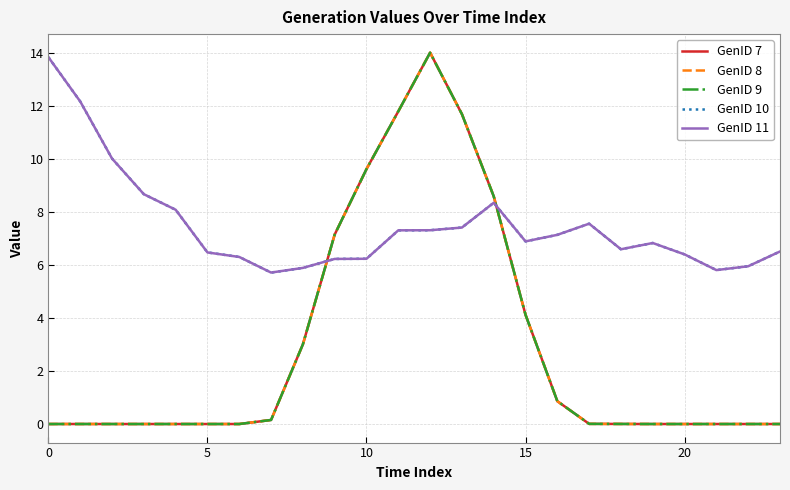

Does the chart display data point markers on the line(s)?

No